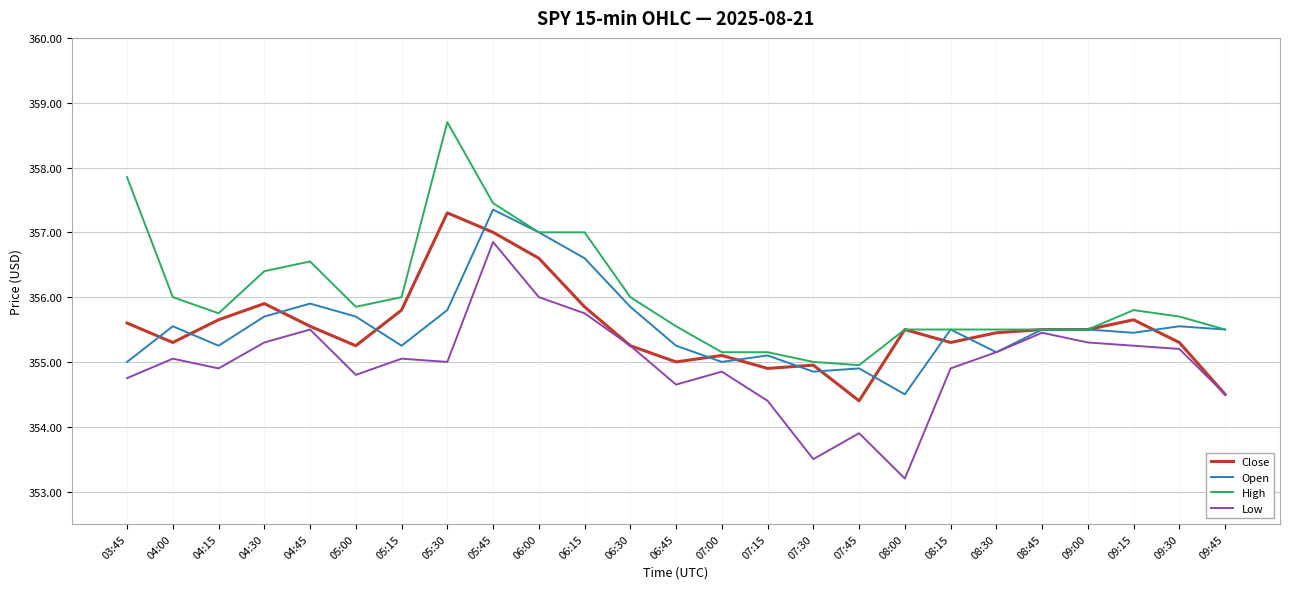

At which category is the sum across all series the highest?

05:45